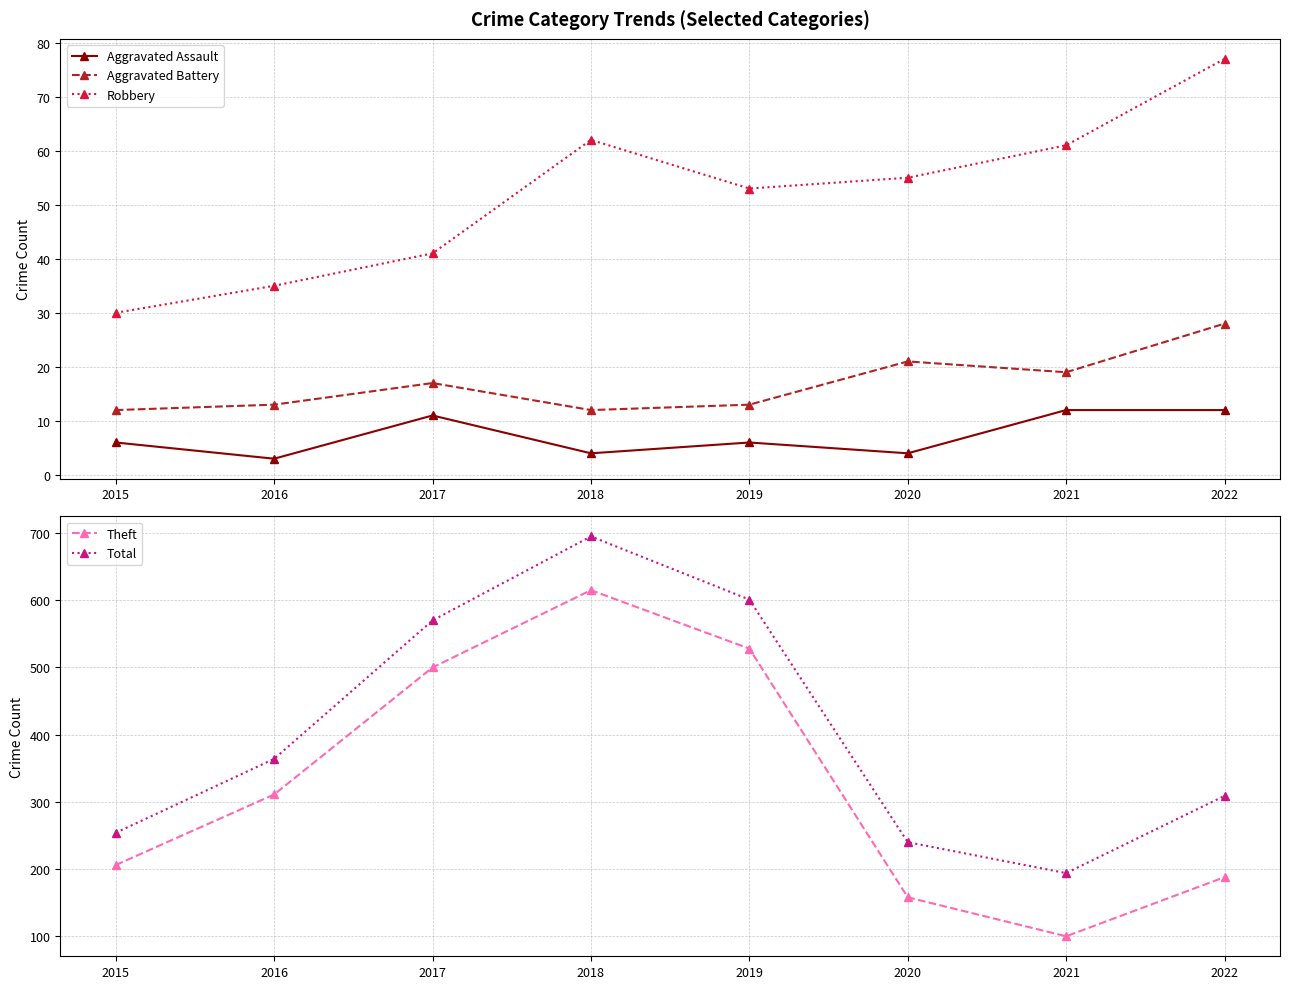

At which label is Robbery closest to 53?

2019